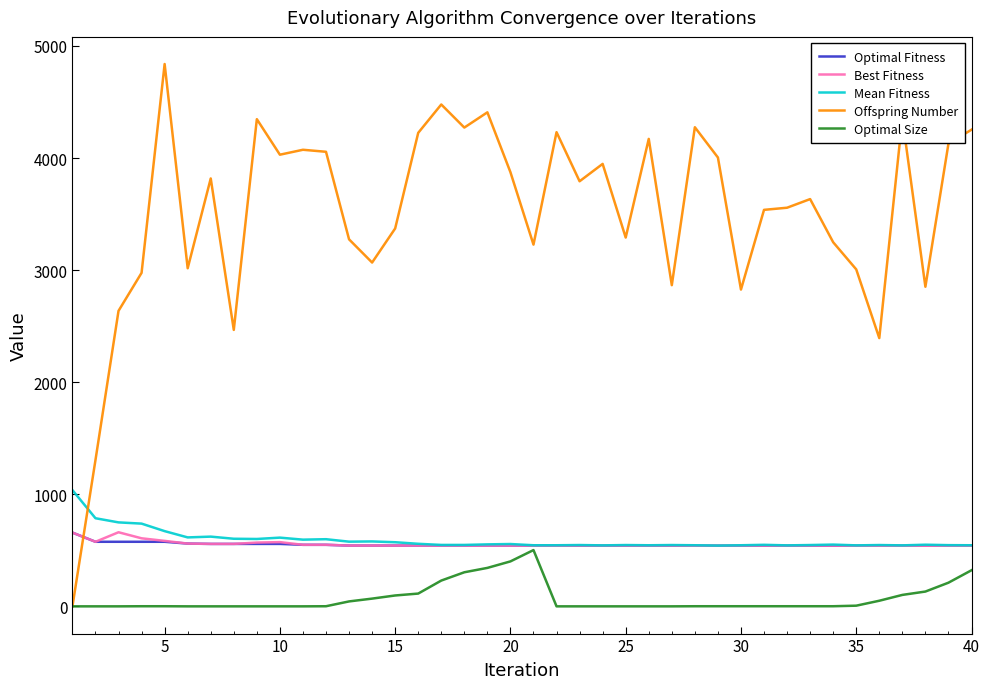

Which series has the largest range (max minus min)?

Offspring Number